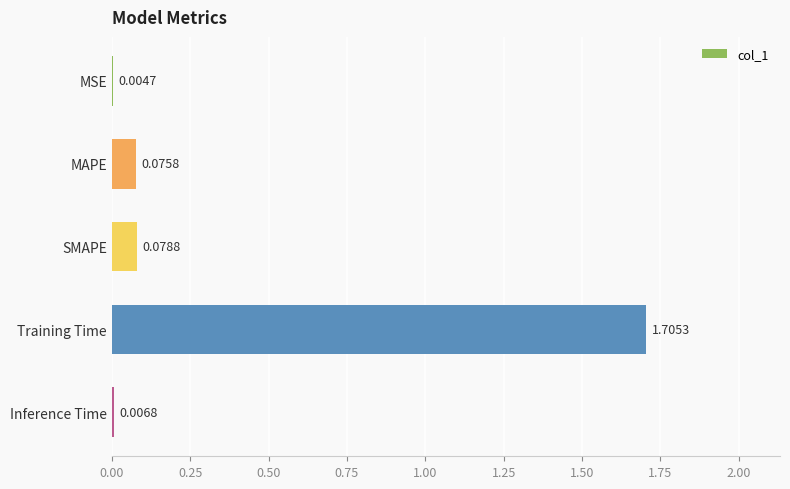

At which label is the value closest to 0?

MSE